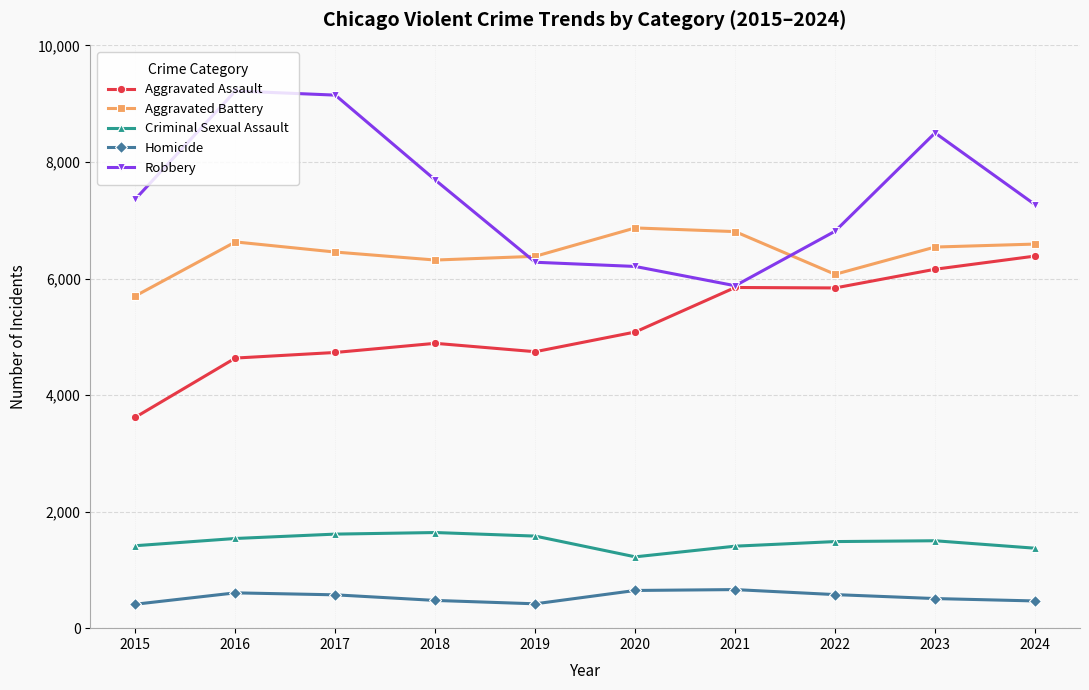

What is the difference between the maximum and minimum values in the Homicide series?

251